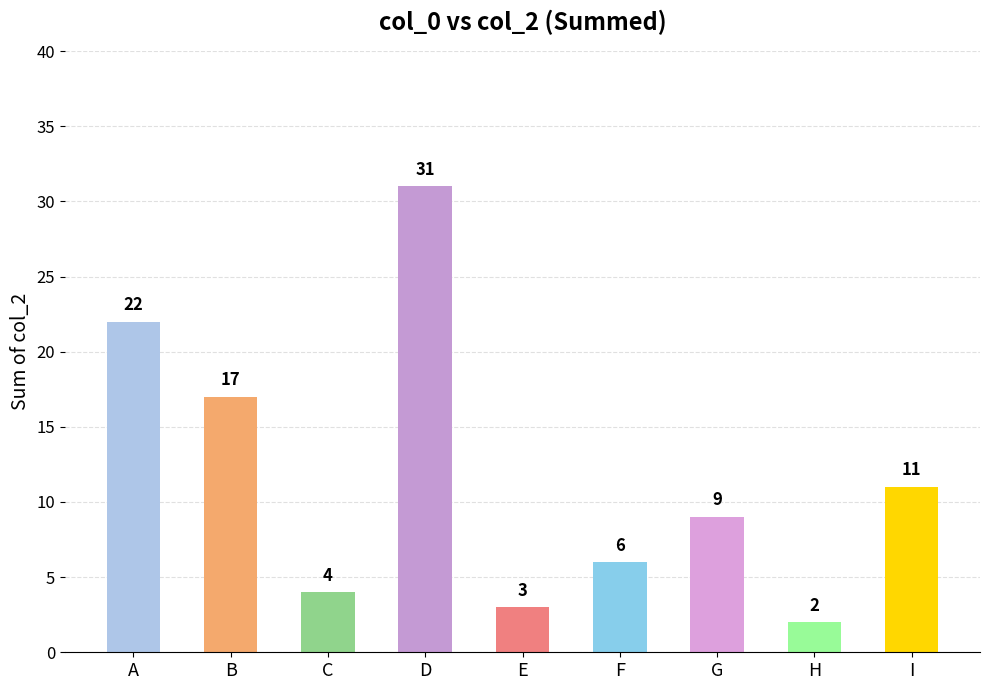

How many data points are less than 9?

4